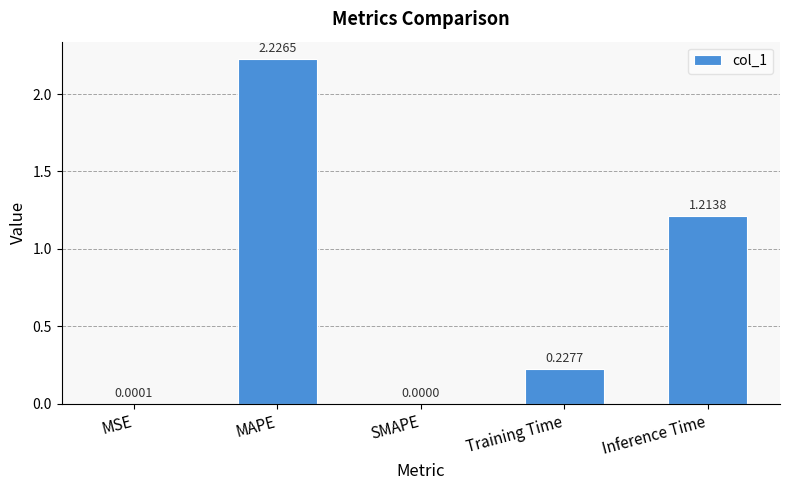

Which label corresponds to the largest value in the chart?

MAPE